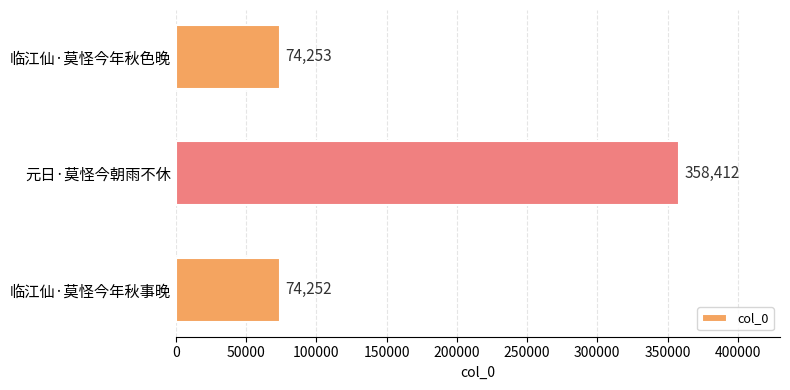

How many series are shown in this chart?

1